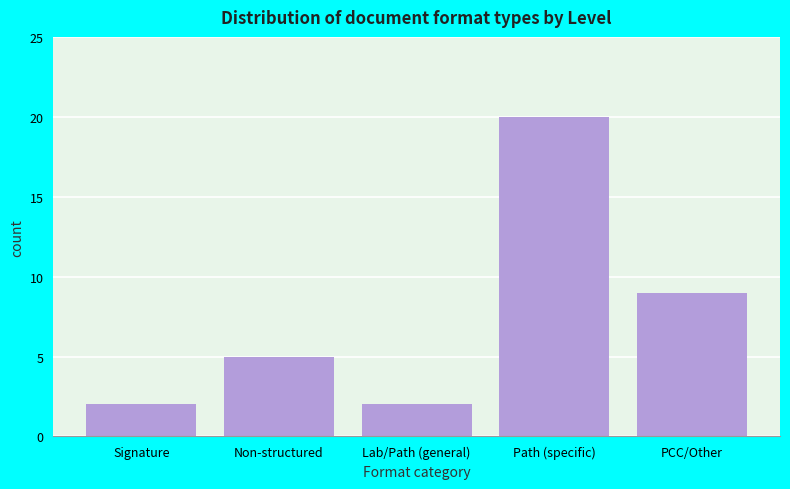

Reading left to right, transcribe all the data shown in this chart.

Signature=2	Non-structured=5	Lab/Path (general)=2	Path (specific)=20	PCC/Other=9